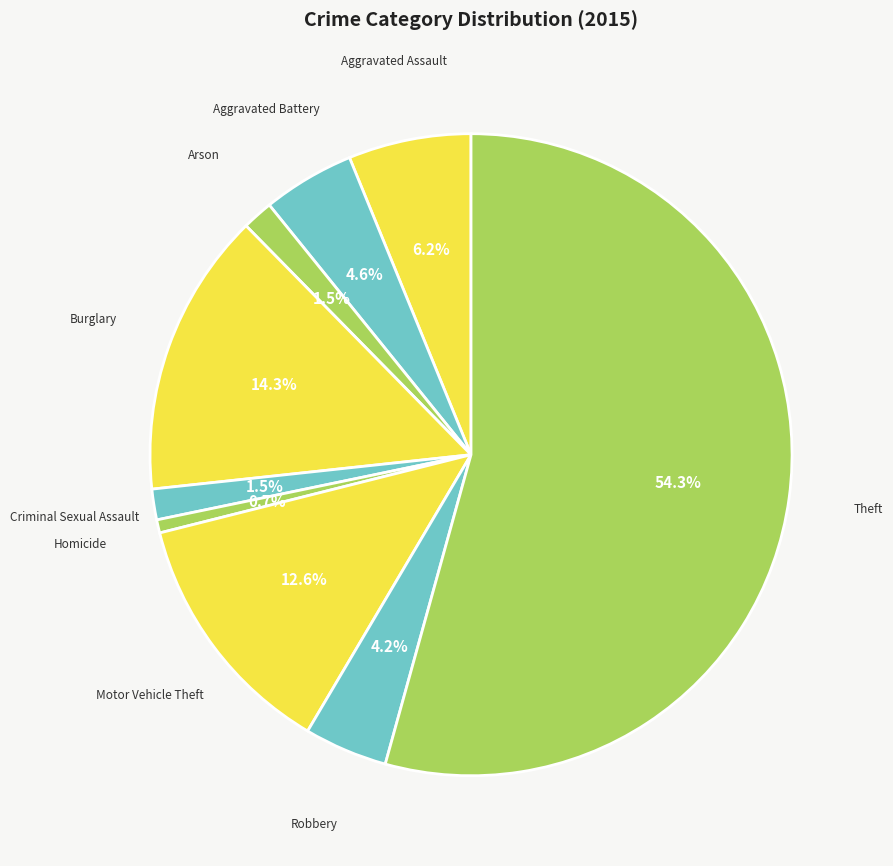

Which slice is the smallest?

Homicide